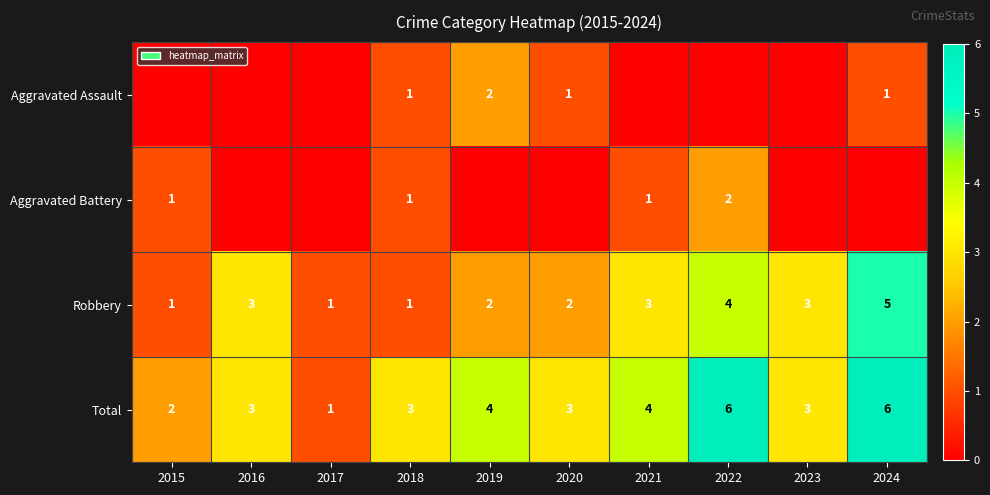

Which category has the highest value in the Robbery series?

2024